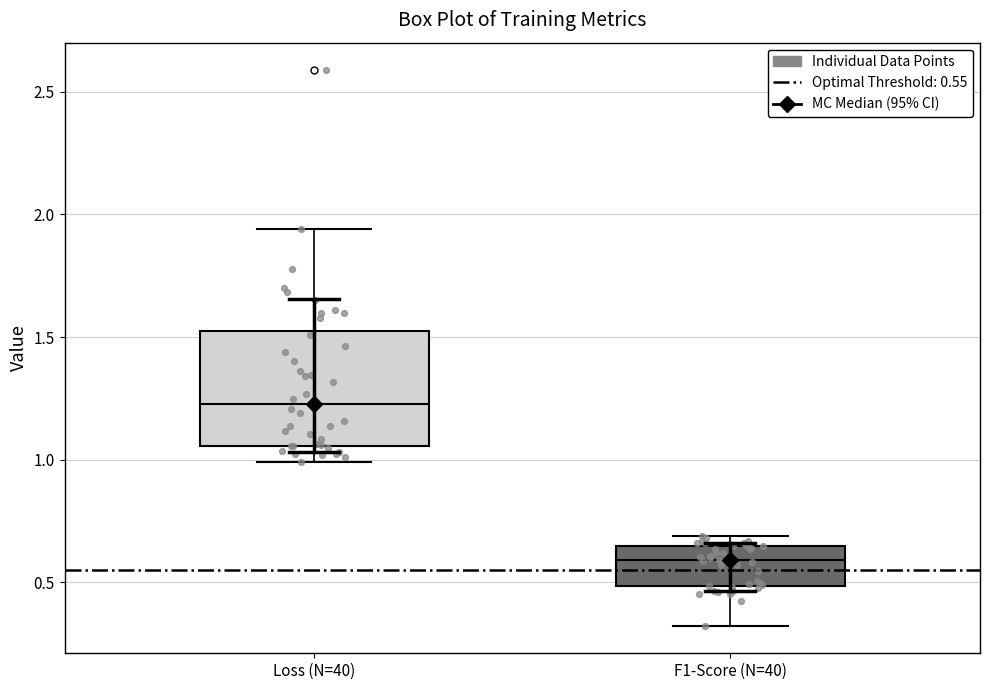

Comparing the boxes themselves (not the whiskers), which one is the tallest?

Loss (N=40)